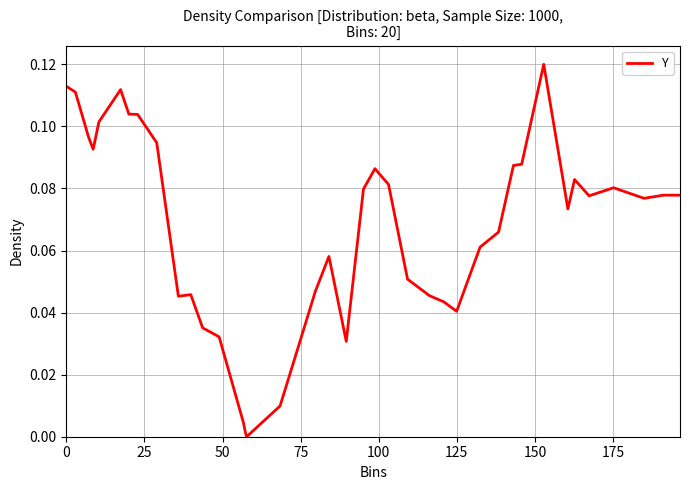

Reading left to right, transcribe all the data shown in this chart.

0.1	0.1	0.1	0.1	0.1	0.1	0.1	0.1	0.1	0.0	0.0	0.0	0.0	0.0	0.0	0.0	0.0	0.0	0.0	0.1	0.0	0.1	0.1	0.1	0.1	0.0	0.0	0.0	0.1	0.1	0.1	0.1	0.1	0.1	0.1	0.1	0.1	0.1	0.1	0.1